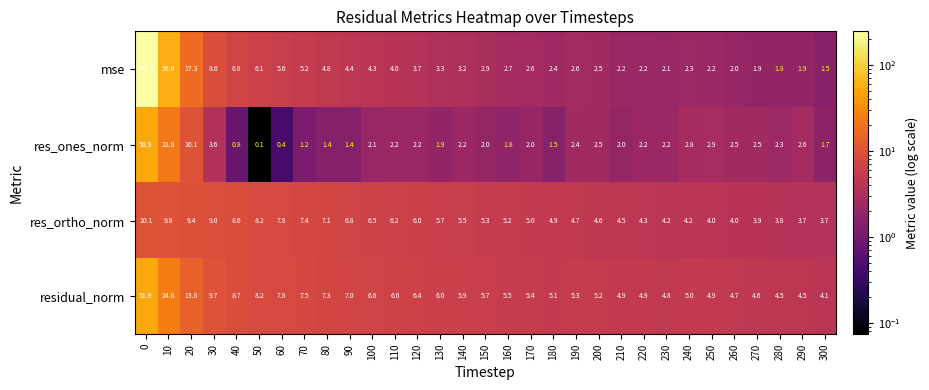

What is the approximate value of residual_norm at 250?

4.9